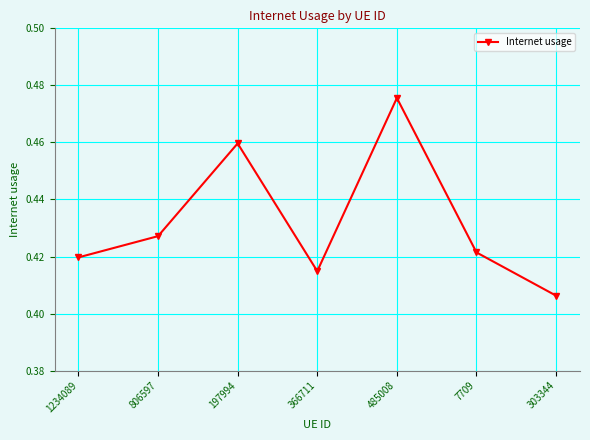

How many interior local valleys (lower than both neighbors) does the data have?

1